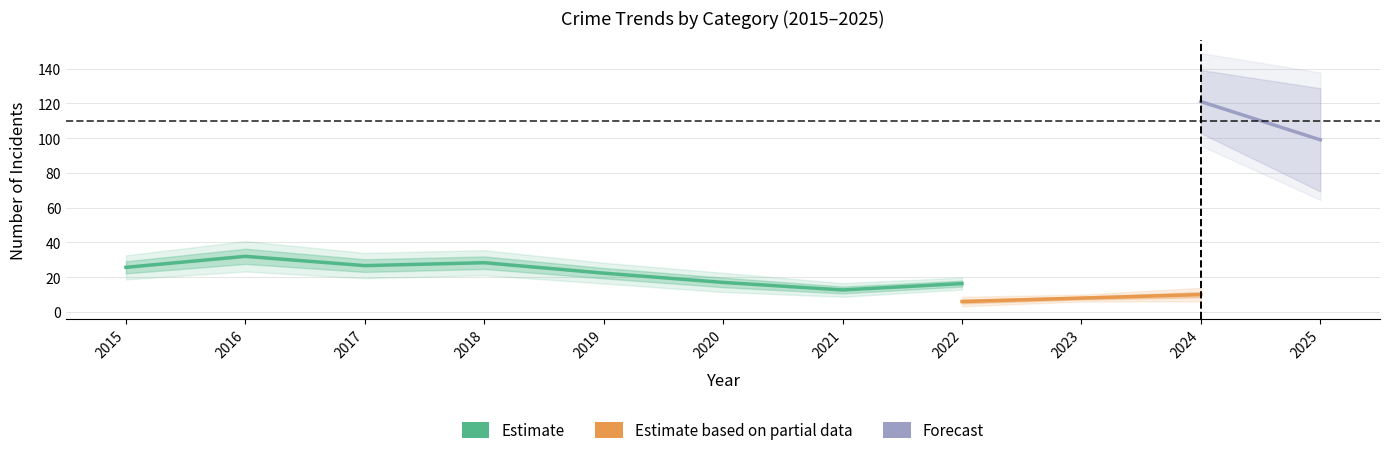

The Motor Vehicle Theft series shows 11 at 2021. True or false?

False